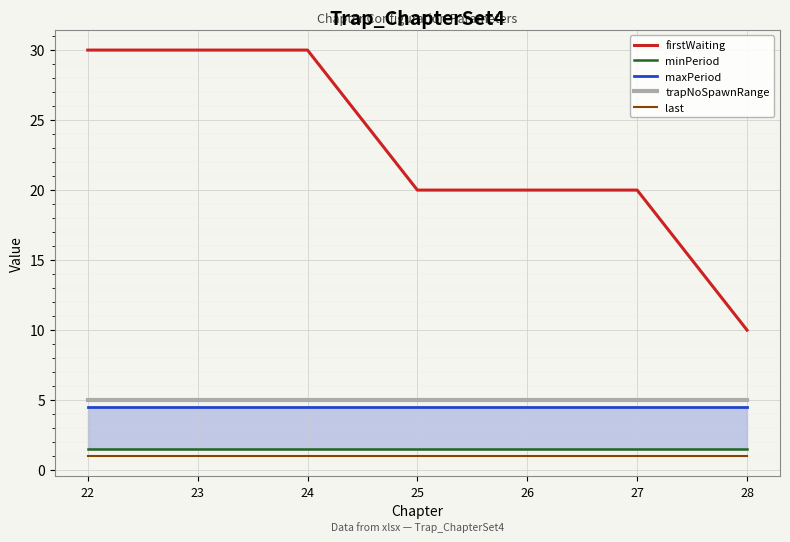

True or false: minPeriod has more than 0 interior local peaks.

False